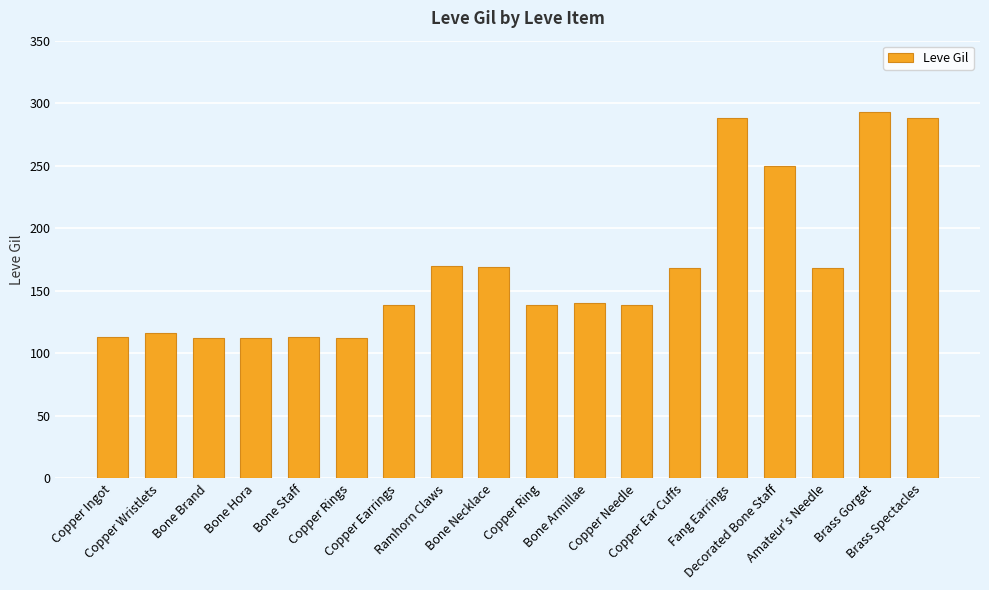

What is the difference between the maximum and second lowest values?

181